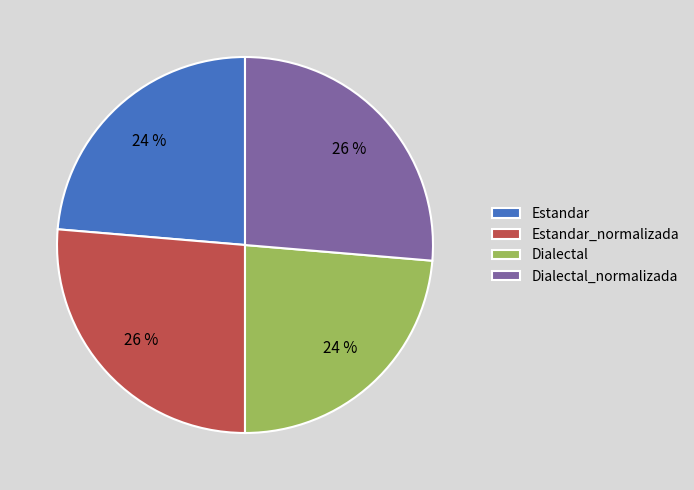

To the nearest percent, what percentage of the pie is Estandar?

24%